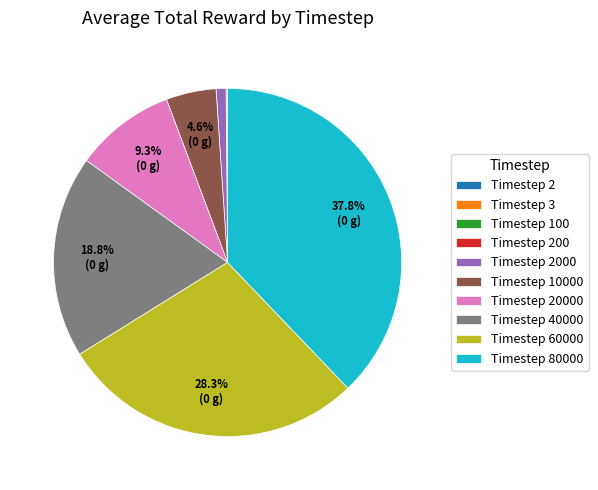

Is there any slice that represents more than half of the pie?

No